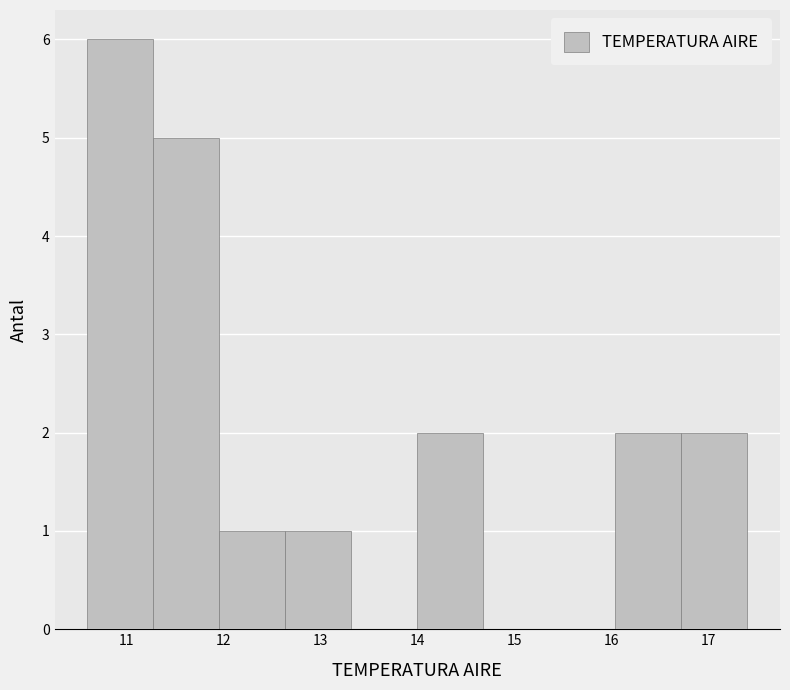

Reading left to right, transcribe this chart: for each bar, give the range it covers on the x-axis and its height. Neither the bar edges nor the heights are printed on the chart, so give them approximately, as read against the axes.

10.60 to 11.28: 6
11.28 to 11.96: 5
11.96 to 12.64: 1
12.64 to 13.32: 1
13.32 to 14.00: 0
14.00 to 14.68: 2
14.68 to 15.36: 0
15.36 to 16.04: 0
16.04 to 16.72: 2
16.72 to 17.40: 2